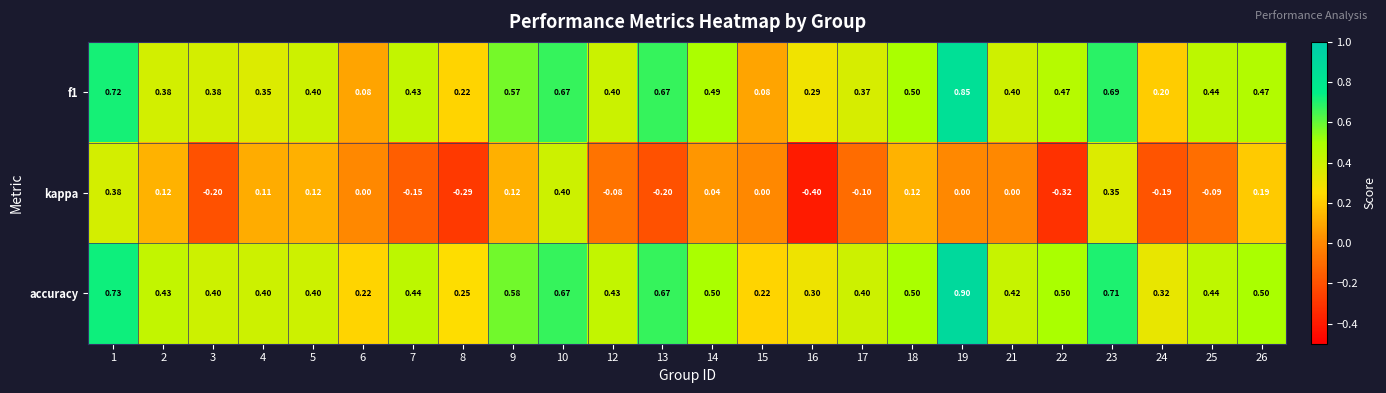

Which series has the largest total across all categories?

accuracy